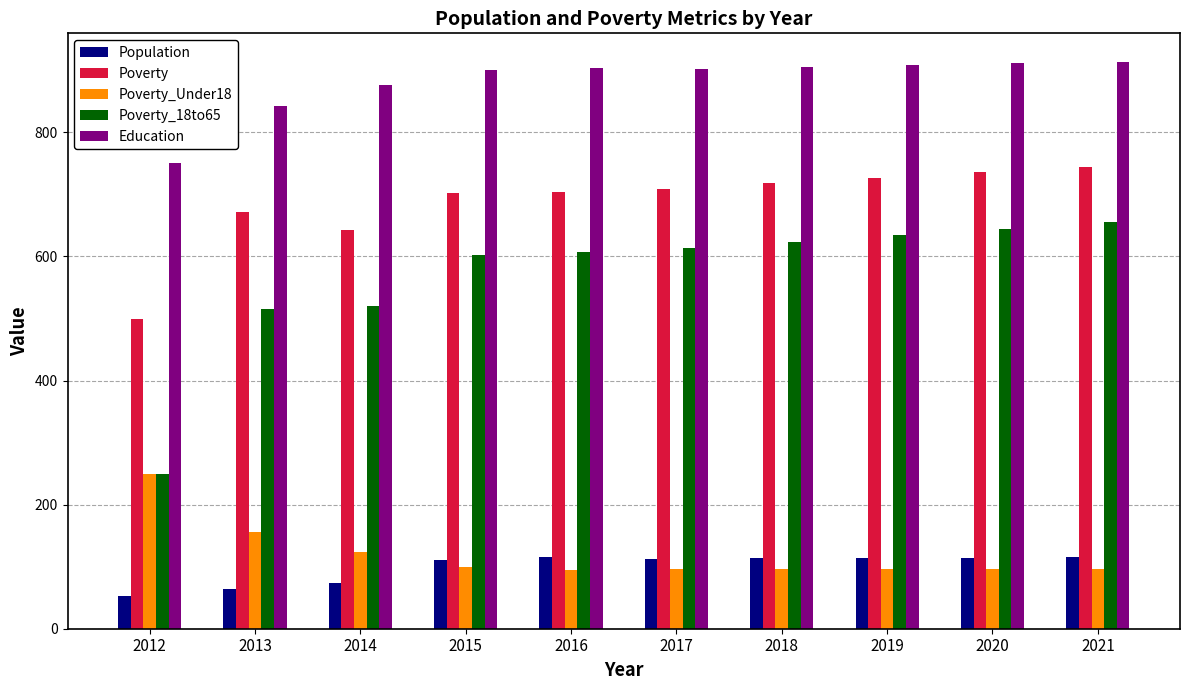

How many categories are shown in the chart?

10